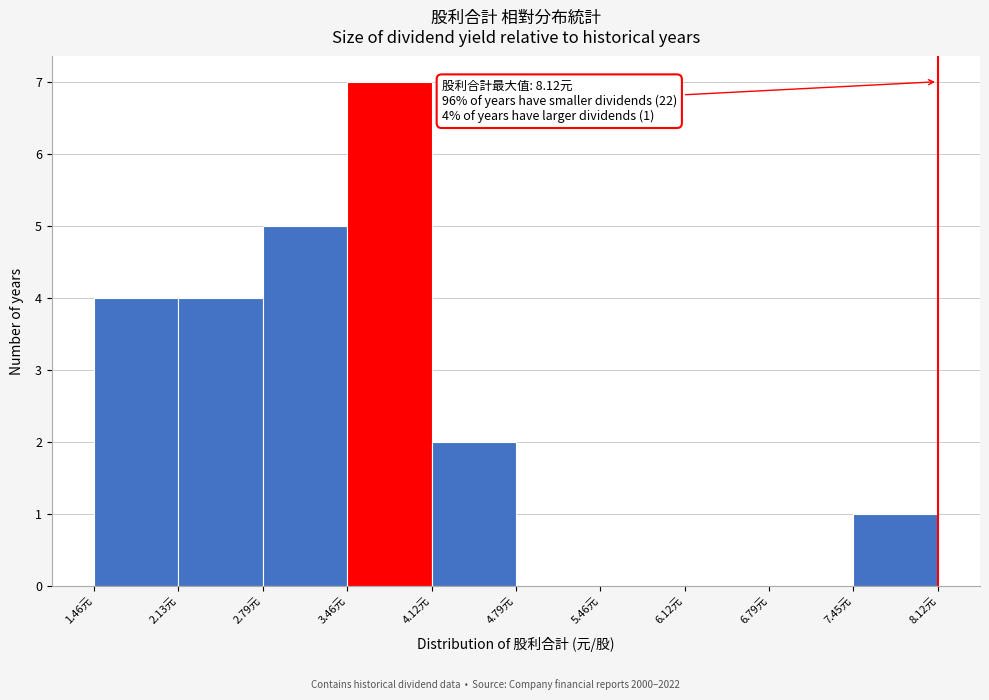

Over which range of the x-axis is the bar tallest?

3.5 to 4.1